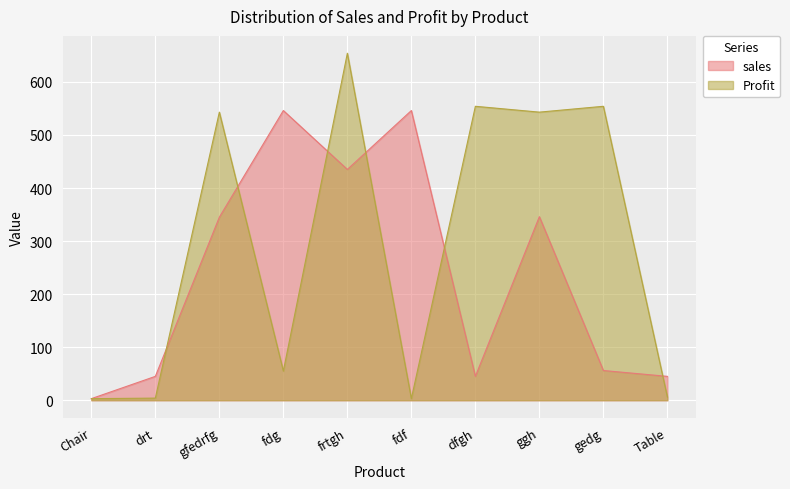

What position from the left is ggh?

8